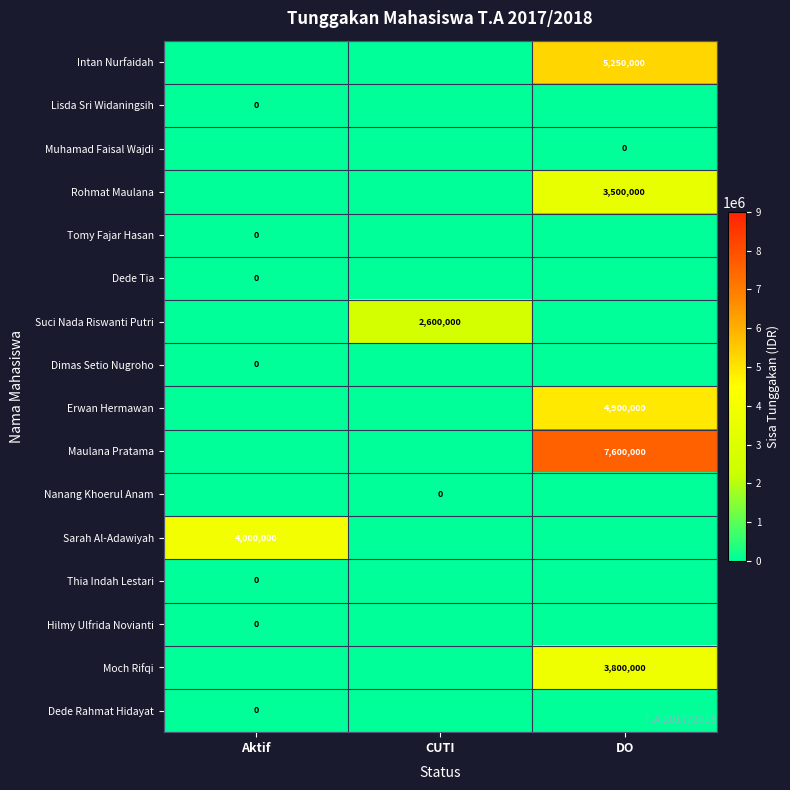

What is the spread (max minus min) of values at DO?

7600000